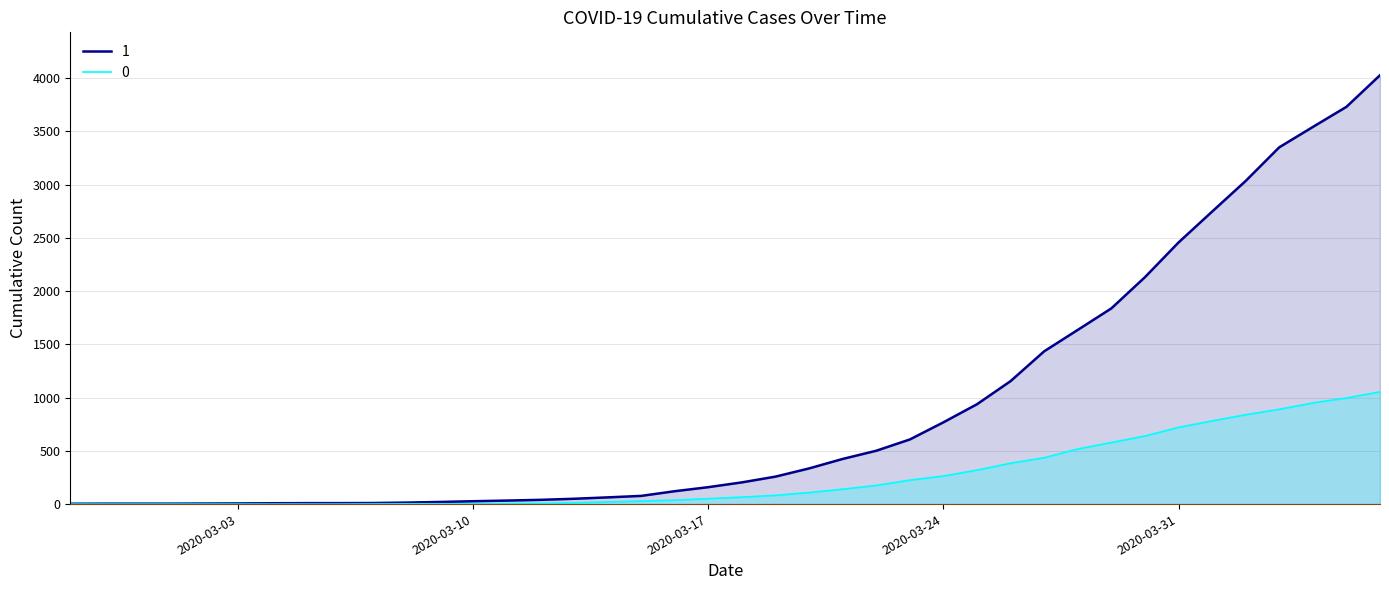

Reading right to left, list all the values displayed in this chart.

1: 4028	3731	3542	3351	3035	2747	2457	2131	1838	1636	1435	1155	938	768	607	501	424	335	258	204	159	121	77	63	50	40	33	27	20	14	10	9	9	8	6	5	4	4	4	3
0: 1054	996	950	890	839	781	720	639	578	517	435	384	319	263	225	175	140	108	82	65	51	37	28	20	11	6	4	2	2	2	1	0	0	0	0	0	0	0	0	0